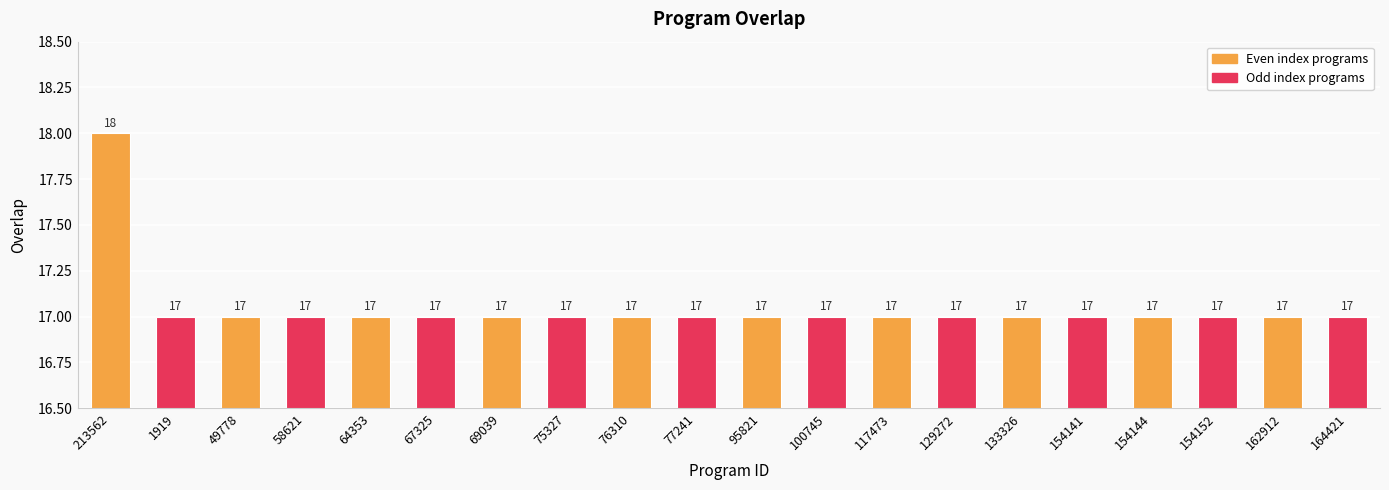

Count the values in the range 17 to 18.

20